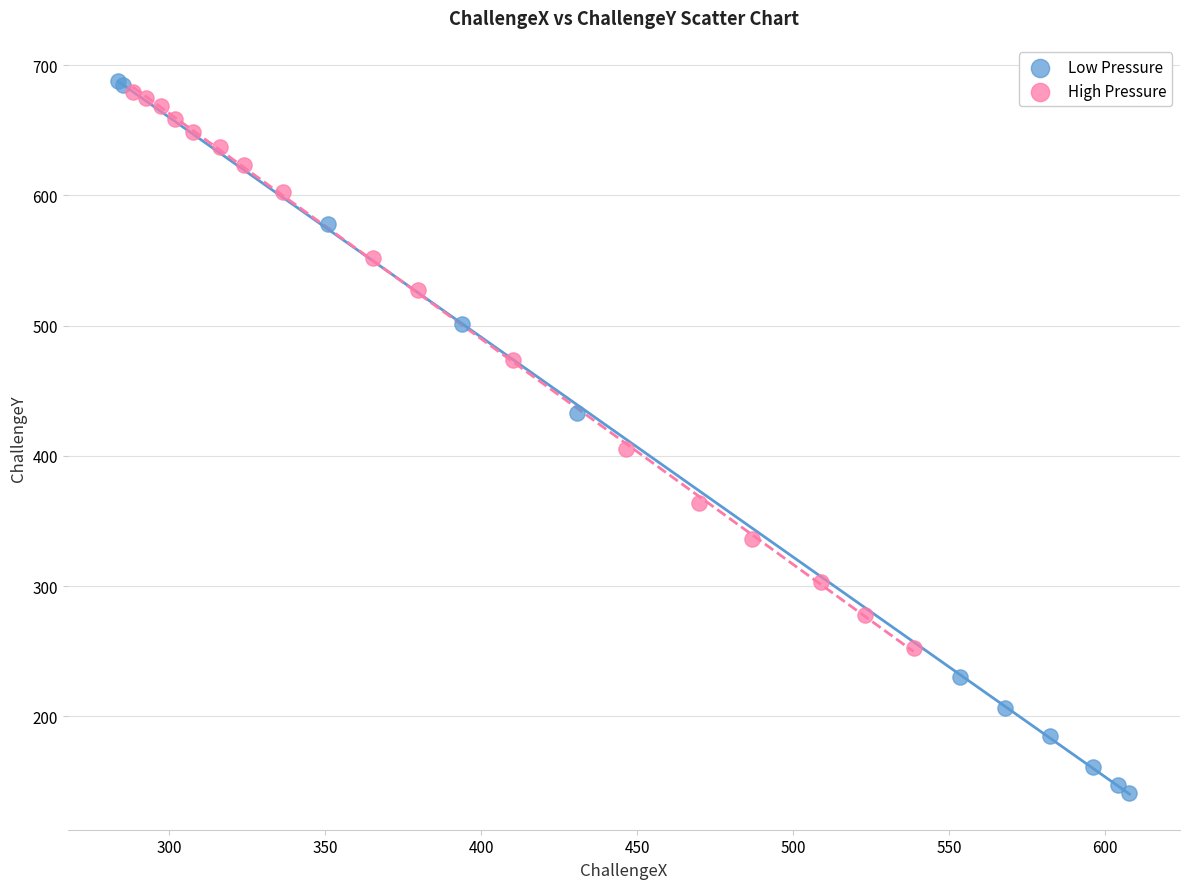

Which series has the largest Y range (max minus min)?

Low Pressure